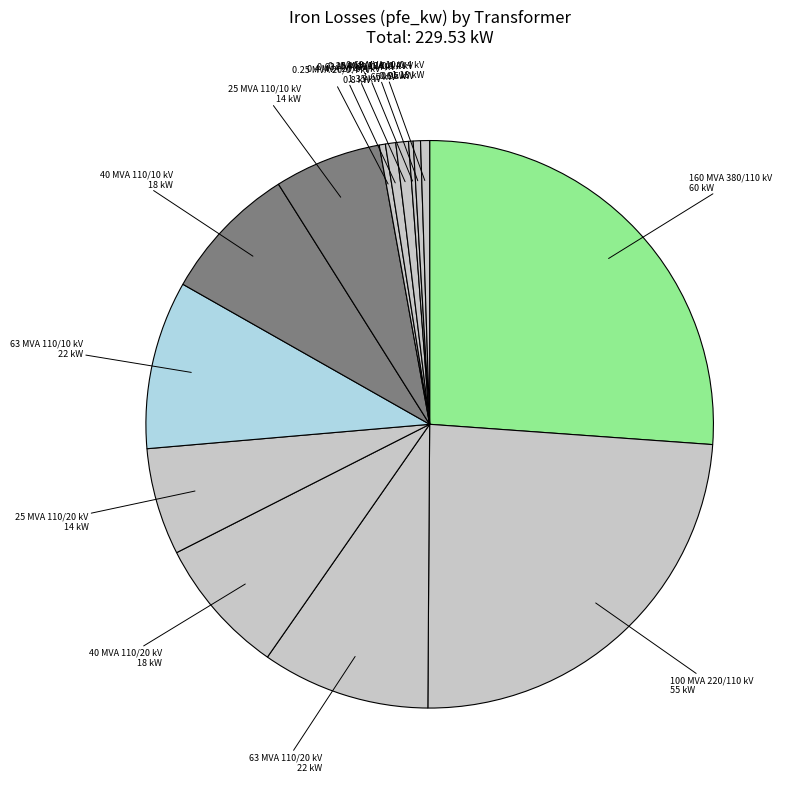

Which category has the biggest portion of the pie?

160 MVA 380/110 kV